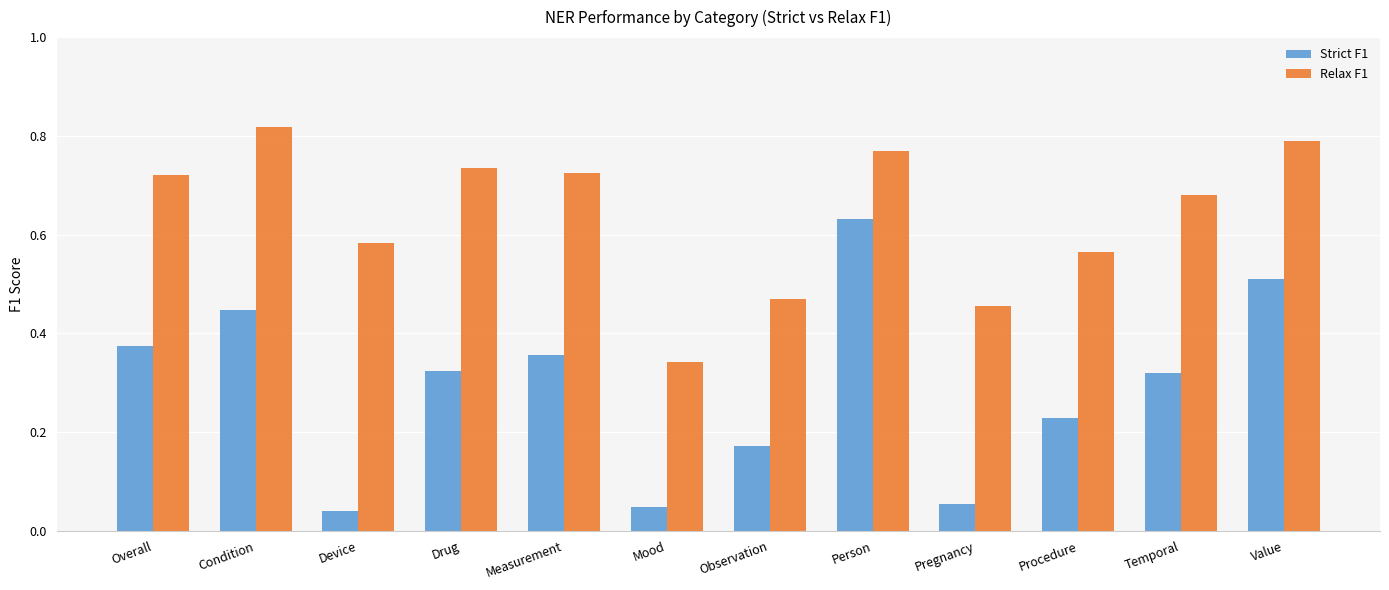

What are all the series names shown in the legend?

Strict F1, Relax F1